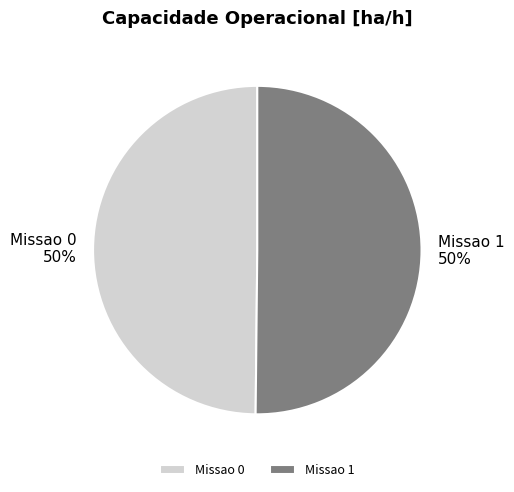

Is it true that Missao 1 is 36% of the pie?

False